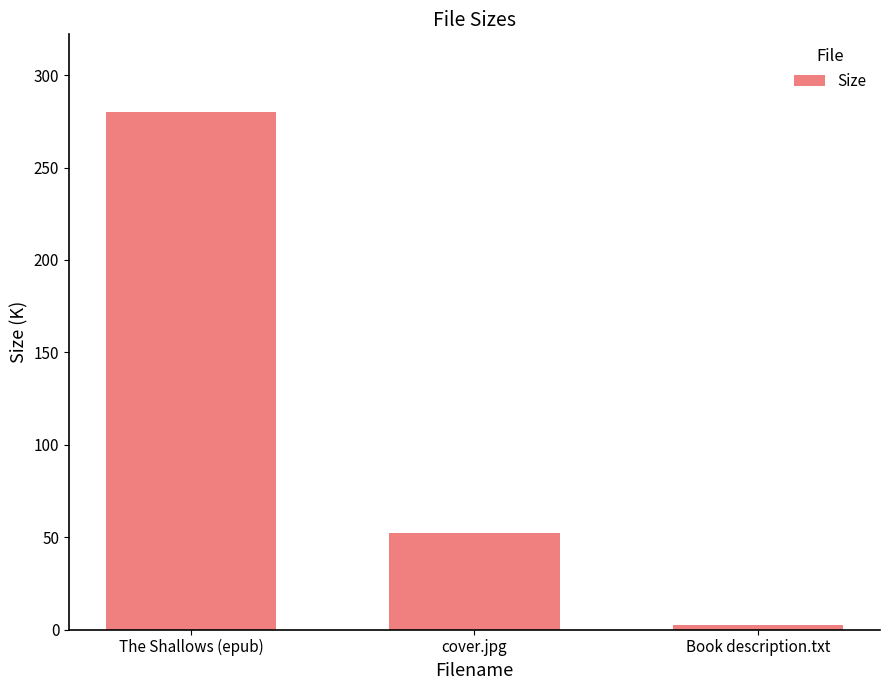

What is the change in value from cover.jpg to Book description.txt?

-49.7